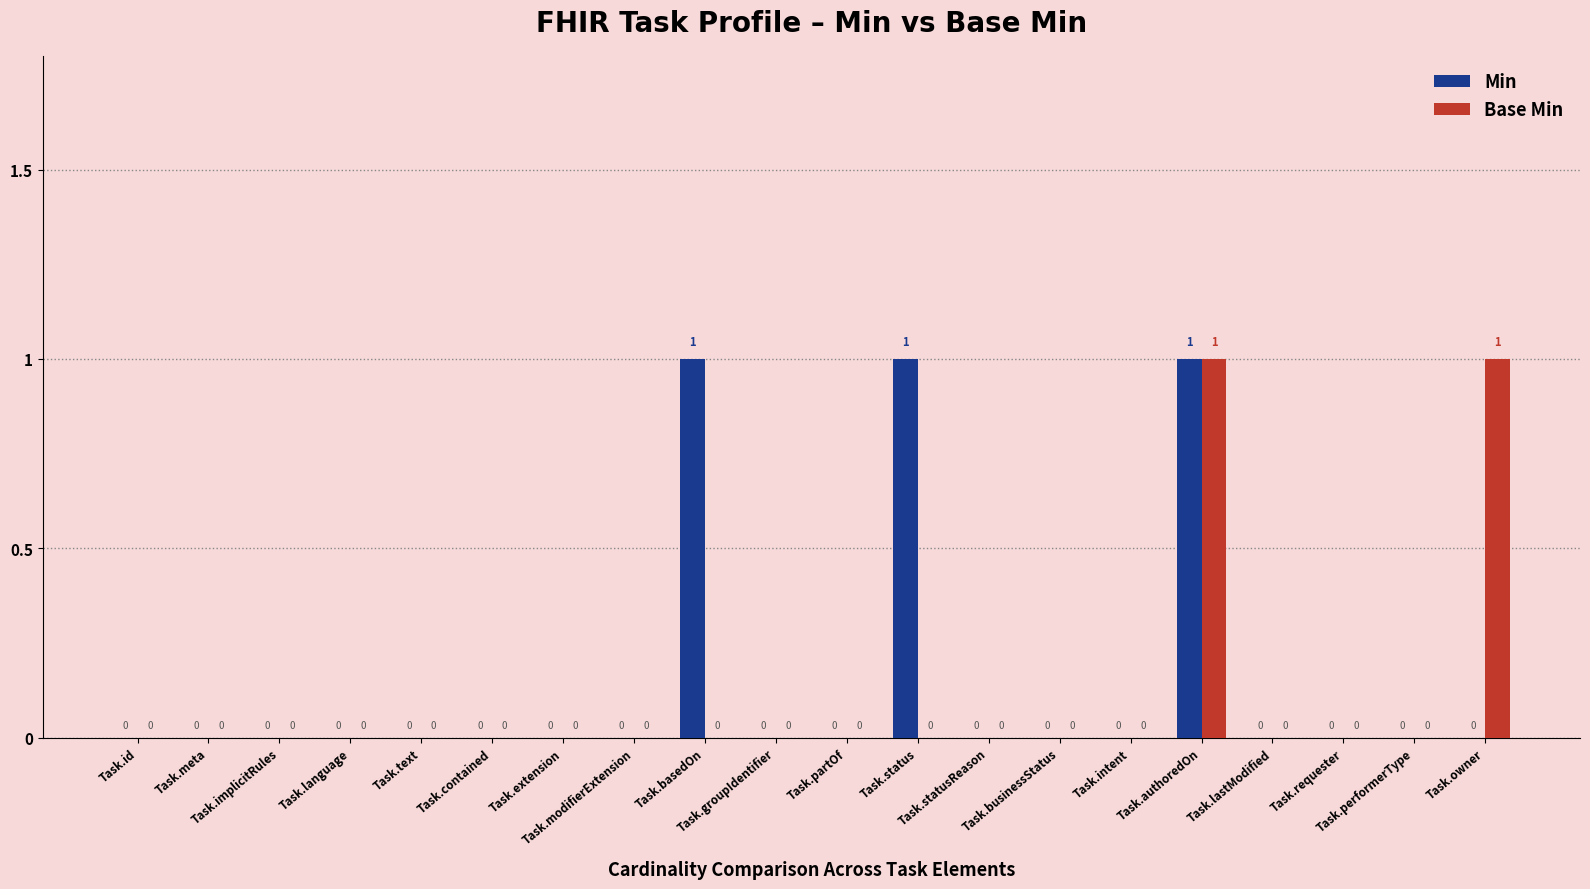

Is it true that Base Min equals 0 at Task.extension?

True